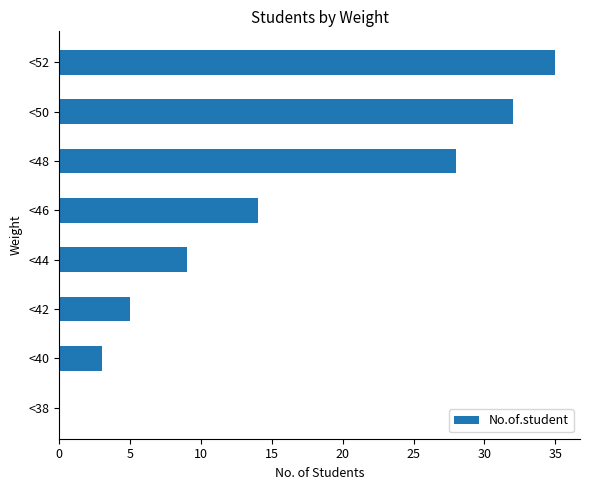

Which label corresponds to the largest value in the chart?

<52